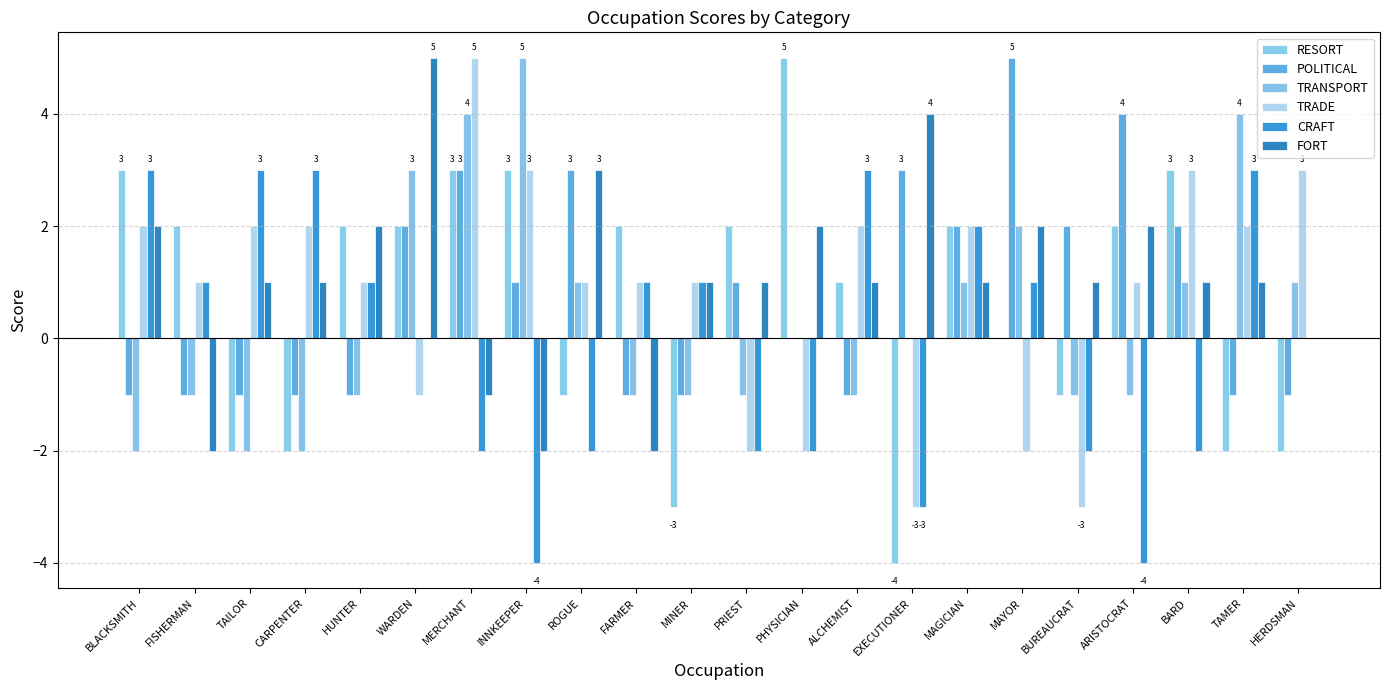

List the series in order of their peak value, lowest first.

CRAFT, RESORT, POLITICAL, TRANSPORT, TRADE, FORT